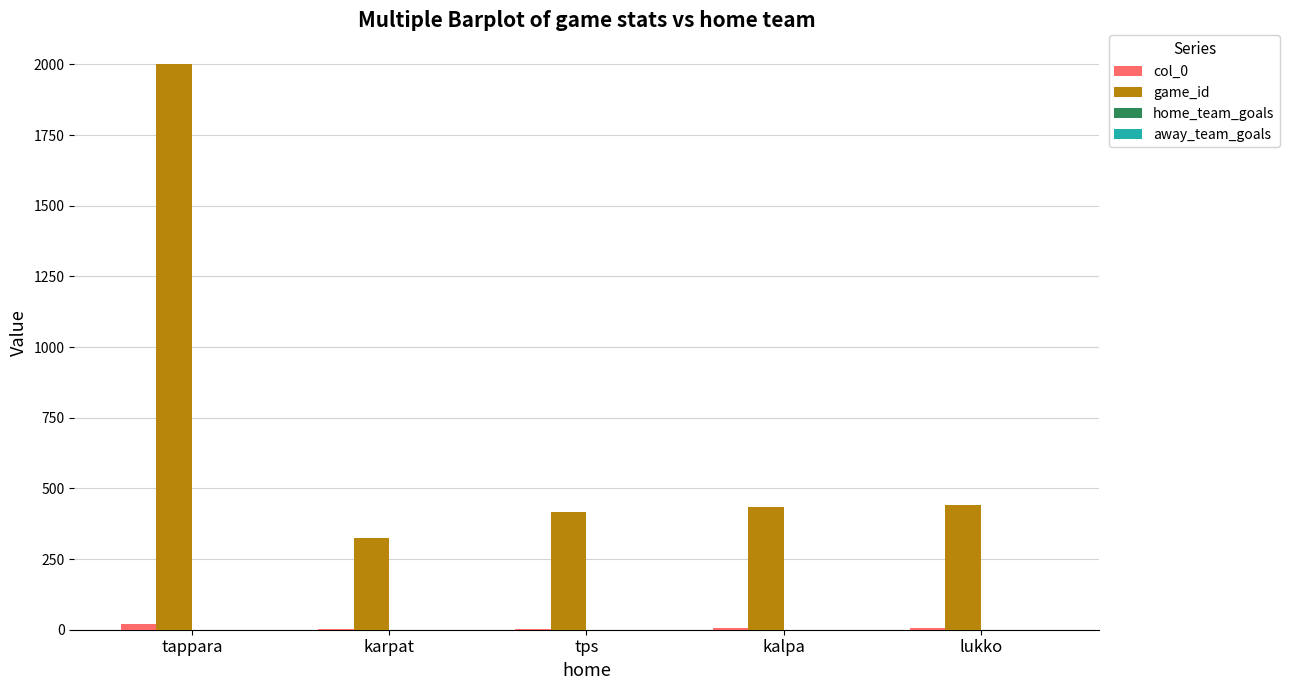

At which category does the chart reach its peak across all series?

tappara